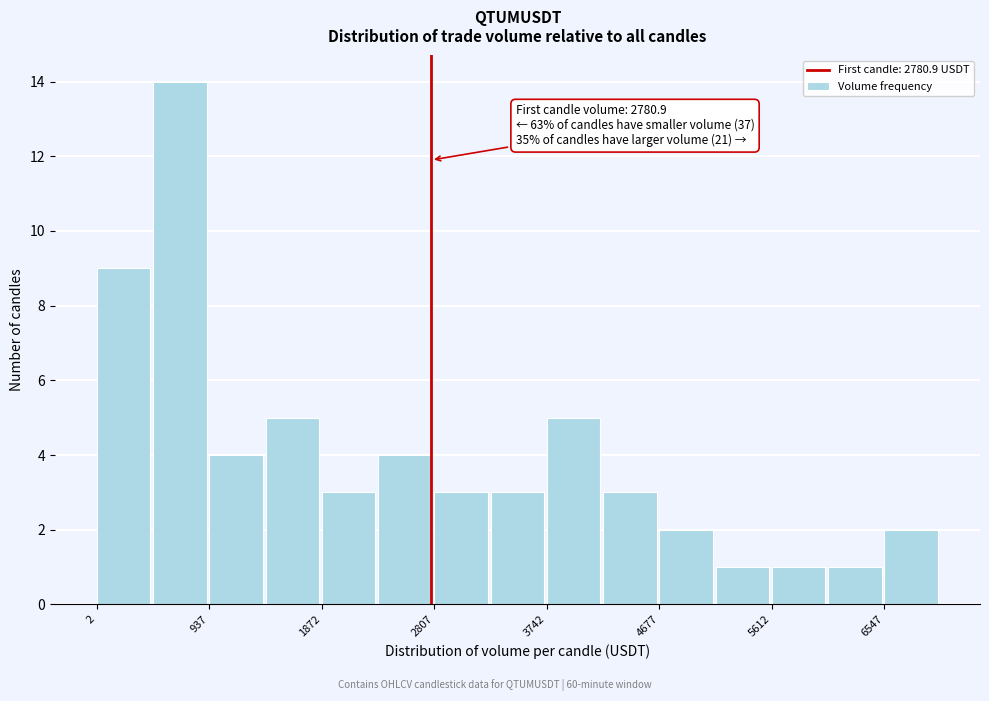

Over which range of the x-axis is the bar tallest?

500 to 900